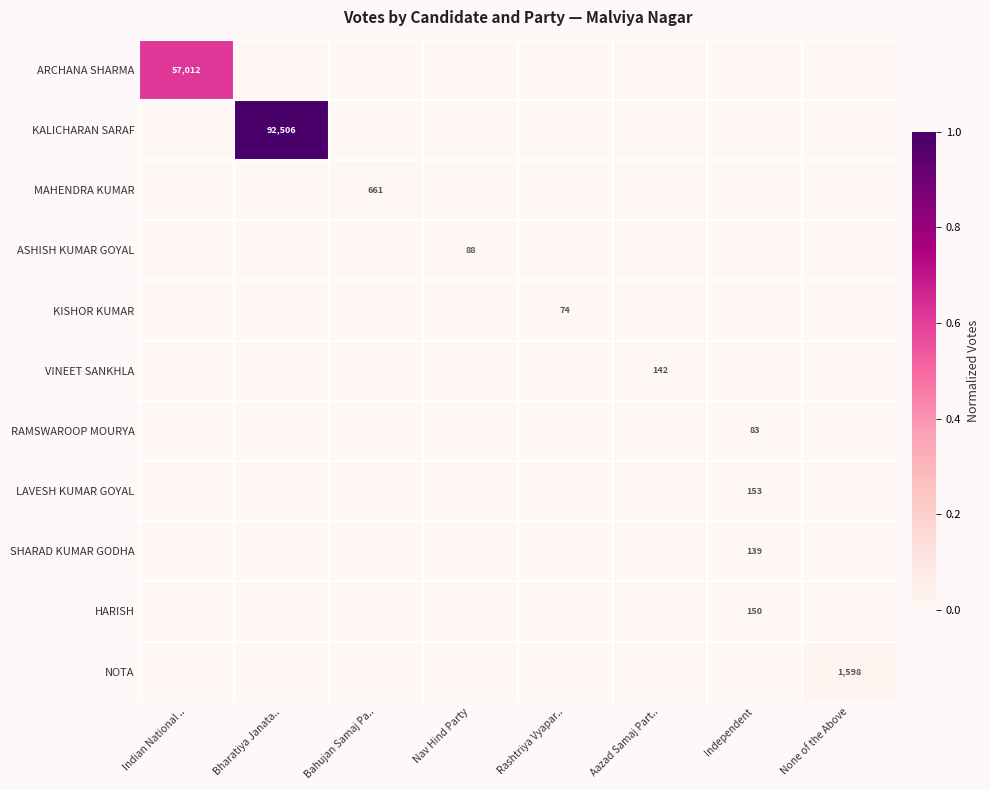

Which label corresponds to the largest value in the chart?

Bharatiya Janata..